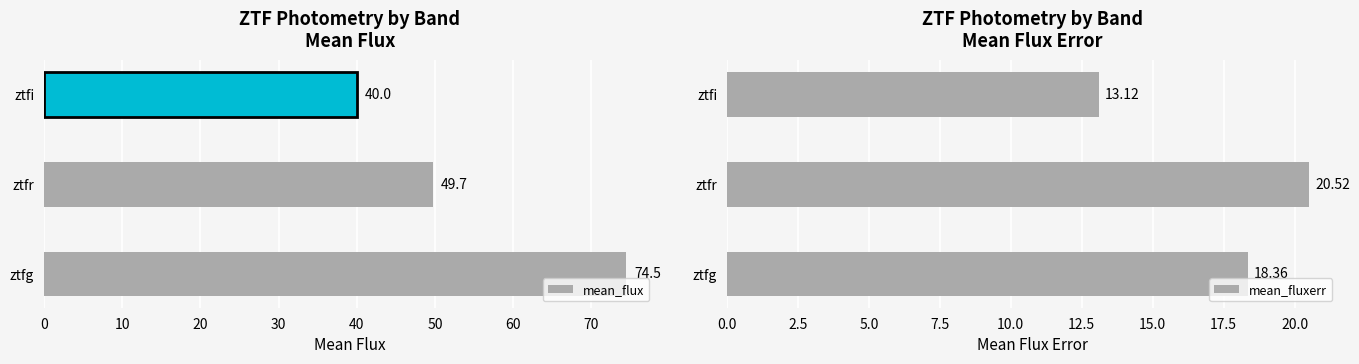

Rank the series by their average value, from highest to lowest.

mean_flux, mean_fluxerr